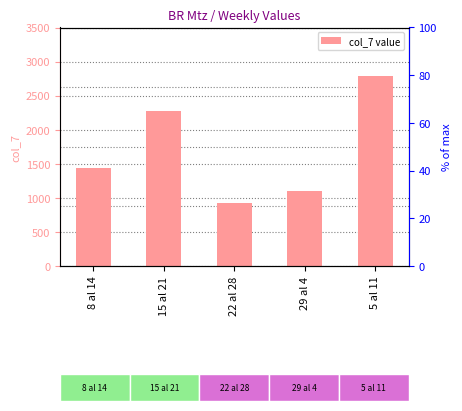

What is the average value?

1704.2